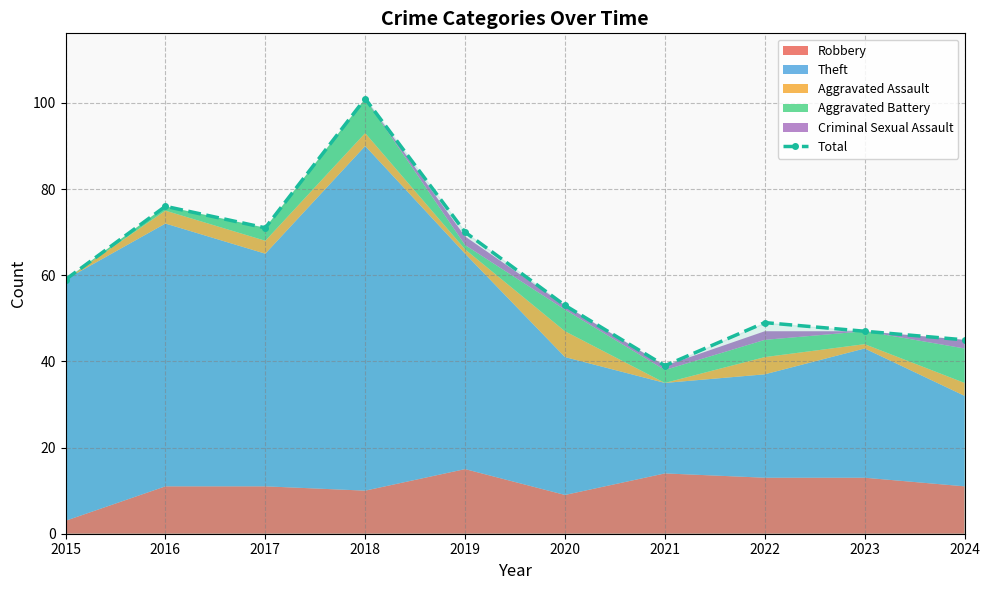

Which has a higher value, 2019 or 2017?

2017